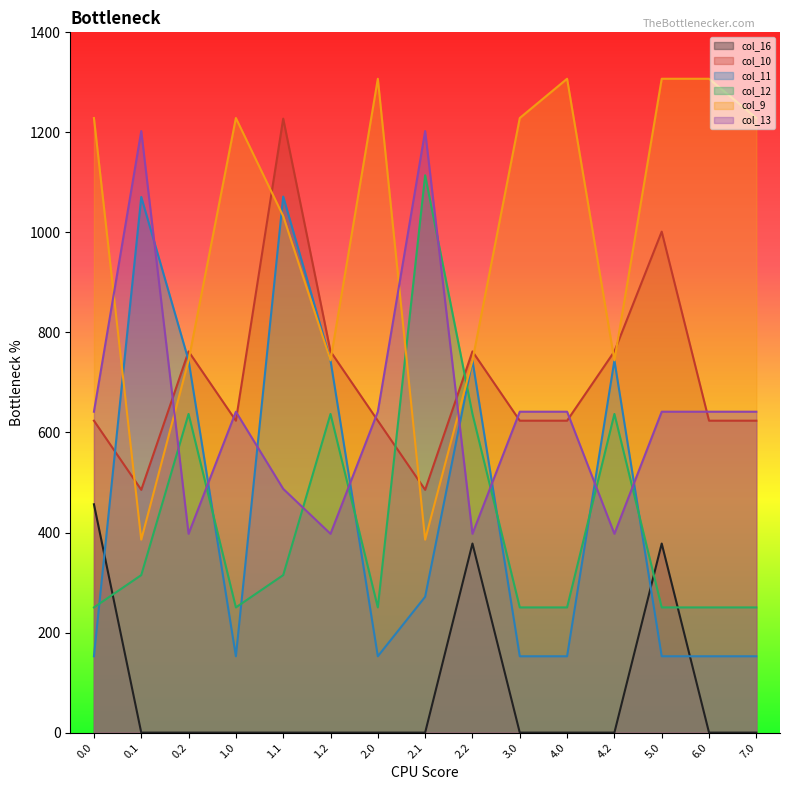

The value of col_13 at 0.1 is 280.8. True or false?

False